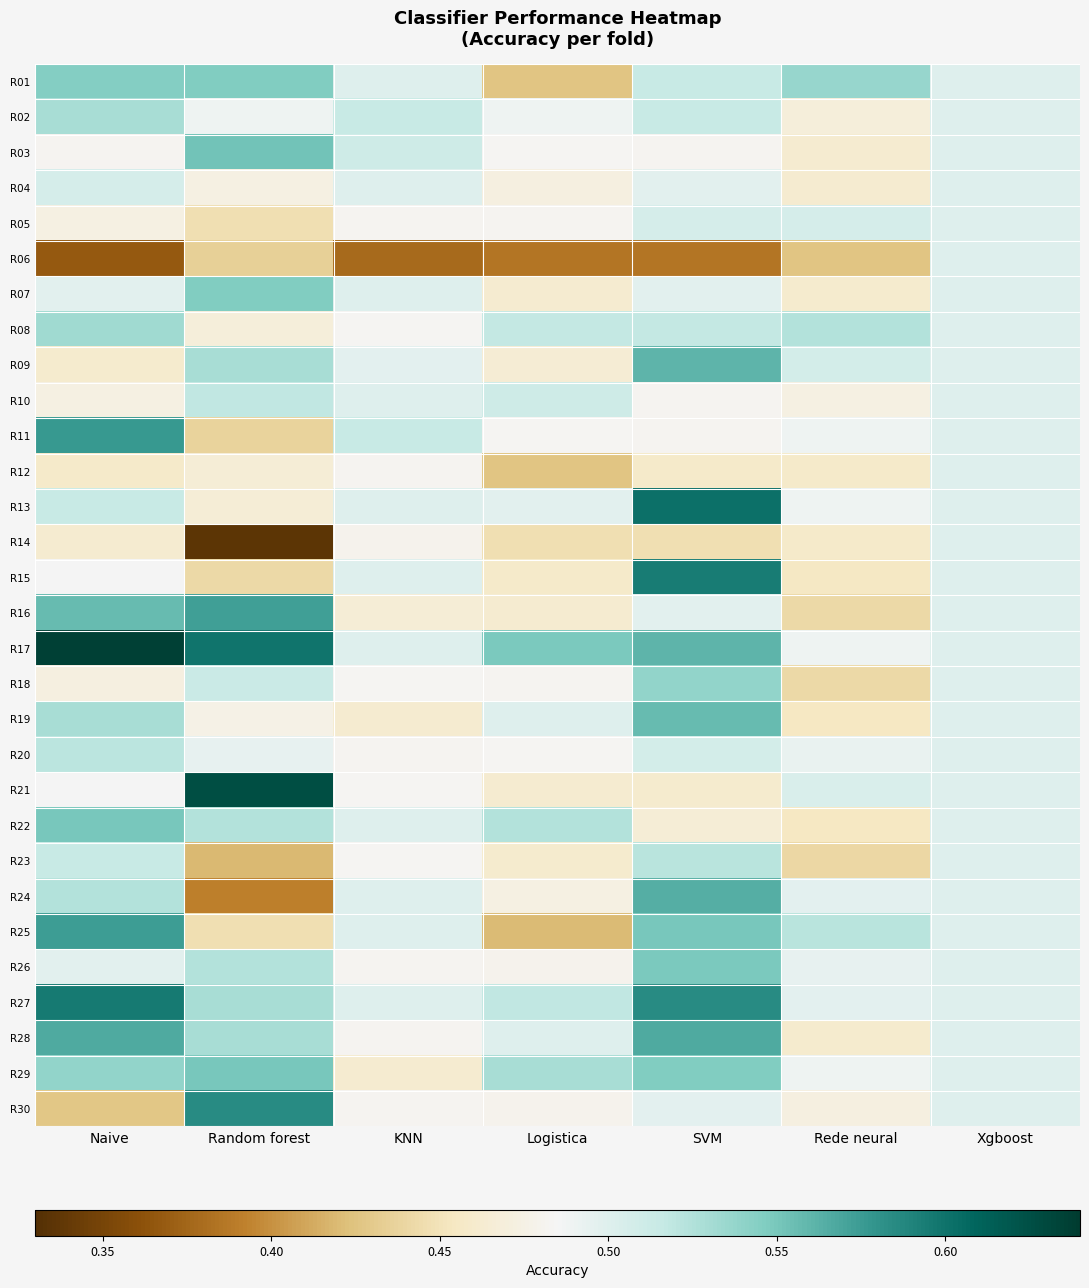

Reading left to right, list all the values displayed in this chart.

R01: Naive=0.5	Random forest=0.5	KNN=0.5	Logistica=0.4	SVM=0.5	Rede neural=0.5	Xgboost=0.5
R02: Naive=0.5	Random forest=0.5	KNN=0.5	Logistica=0.5	SVM=0.5	Rede neural=0.5	Xgboost=0.5
R03: Naive=0.5	Random forest=0.6	KNN=0.5	Logistica=0.5	SVM=0.5	Rede neural=0.5	Xgboost=0.5
R04: Naive=0.5	Random forest=0.5	KNN=0.5	Logistica=0.5	SVM=0.5	Rede neural=0.5	Xgboost=0.5
R05: Naive=0.5	Random forest=0.4	KNN=0.5	Logistica=0.5	SVM=0.5	Rede neural=0.5	Xgboost=0.5
R06: Naive=0.4	Random forest=0.4	KNN=0.4	Logistica=0.4	SVM=0.4	Rede neural=0.4	Xgboost=0.5
R07: Naive=0.5	Random forest=0.5	KNN=0.5	Logistica=0.5	SVM=0.5	Rede neural=0.5	Xgboost=0.5
R08: Naive=0.5	Random forest=0.5	KNN=0.5	Logistica=0.5	SVM=0.5	Rede neural=0.5	Xgboost=0.5
R09: Naive=0.5	Random forest=0.5	KNN=0.5	Logistica=0.5	SVM=0.6	Rede neural=0.5	Xgboost=0.5
R10: Naive=0.5	Random forest=0.5	KNN=0.5	Logistica=0.5	SVM=0.5	Rede neural=0.5	Xgboost=0.5
R11: Naive=0.6	Random forest=0.4	KNN=0.5	Logistica=0.5	SVM=0.5	Rede neural=0.5	Xgboost=0.5
R12: Naive=0.5	Random forest=0.5	KNN=0.5	Logistica=0.4	SVM=0.5	Rede neural=0.5	Xgboost=0.5
R13: Naive=0.5	Random forest=0.5	KNN=0.5	Logistica=0.5	SVM=0.6	Rede neural=0.5	Xgboost=0.5
R14: Naive=0.5	Random forest=0.3	KNN=0.5	Logistica=0.4	SVM=0.4	Rede neural=0.5	Xgboost=0.5
R15: Naive=0.5	Random forest=0.4	KNN=0.5	Logistica=0.5	SVM=0.6	Rede neural=0.5	Xgboost=0.5
R16: Naive=0.6	Random forest=0.6	KNN=0.5	Logistica=0.5	SVM=0.5	Rede neural=0.4	Xgboost=0.5
R17: Naive=0.6	Random forest=0.6	KNN=0.5	Logistica=0.5	SVM=0.6	Rede neural=0.5	Xgboost=0.5
R18: Naive=0.5	Random forest=0.5	KNN=0.5	Logistica=0.5	SVM=0.5	Rede neural=0.4	Xgboost=0.5
R19: Naive=0.5	Random forest=0.5	KNN=0.5	Logistica=0.5	SVM=0.6	Rede neural=0.5	Xgboost=0.5
R20: Naive=0.5	Random forest=0.5	KNN=0.5	Logistica=0.5	SVM=0.5	Rede neural=0.5	Xgboost=0.5
R21: Naive=0.5	Random forest=0.6	KNN=0.5	Logistica=0.5	SVM=0.5	Rede neural=0.5	Xgboost=0.5
R22: Naive=0.6	Random forest=0.5	KNN=0.5	Logistica=0.5	SVM=0.5	Rede neural=0.5	Xgboost=0.5
R23: Naive=0.5	Random forest=0.4	KNN=0.5	Logistica=0.5	SVM=0.5	Rede neural=0.4	Xgboost=0.5
R24: Naive=0.5	Random forest=0.4	KNN=0.5	Logistica=0.5	SVM=0.6	Rede neural=0.5	Xgboost=0.5
R25: Naive=0.6	Random forest=0.4	KNN=0.5	Logistica=0.4	SVM=0.6	Rede neural=0.5	Xgboost=0.5
R26: Naive=0.5	Random forest=0.5	KNN=0.5	Logistica=0.5	SVM=0.5	Rede neural=0.5	Xgboost=0.5
R27: Naive=0.6	Random forest=0.5	KNN=0.5	Logistica=0.5	SVM=0.6	Rede neural=0.5	Xgboost=0.5
R28: Naive=0.6	Random forest=0.5	KNN=0.5	Logistica=0.5	SVM=0.6	Rede neural=0.5	Xgboost=0.5
R29: Naive=0.5	Random forest=0.6	KNN=0.5	Logistica=0.5	SVM=0.5	Rede neural=0.5	Xgboost=0.5
R30: Naive=0.4	Random forest=0.6	KNN=0.5	Logistica=0.5	SVM=0.5	Rede neural=0.5	Xgboost=0.5